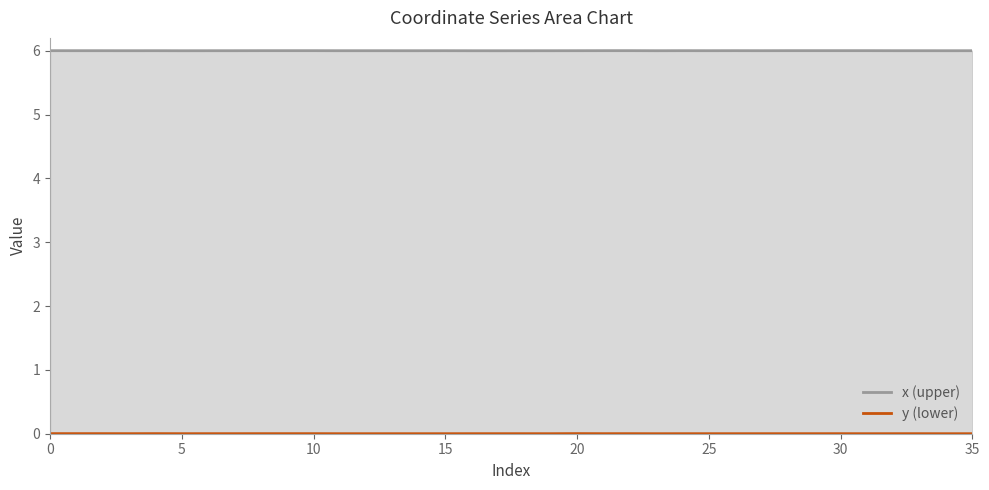

Which series has the largest total across all categories?

x (upper)